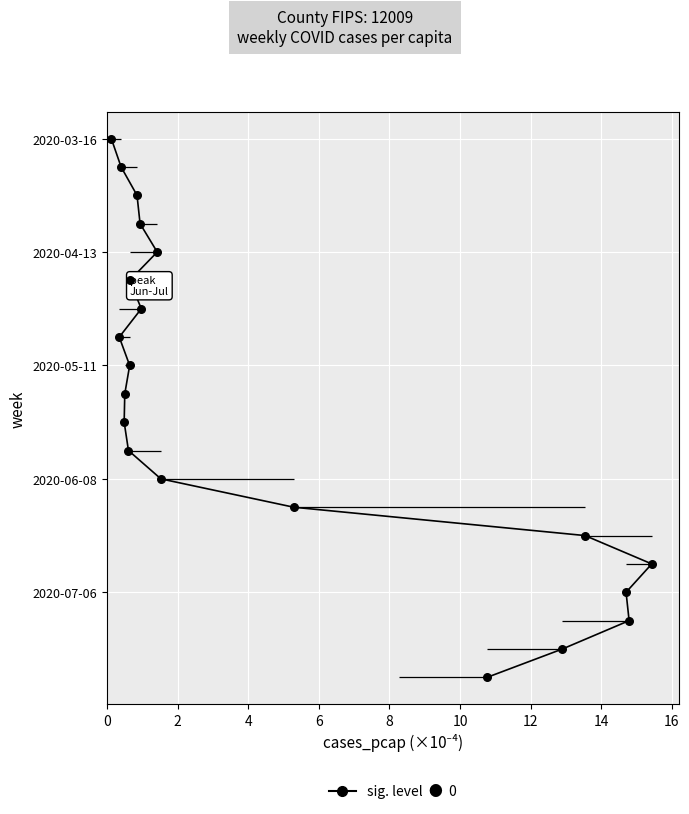

Which series has the largest Y range (max minus min)?

cases_pcap